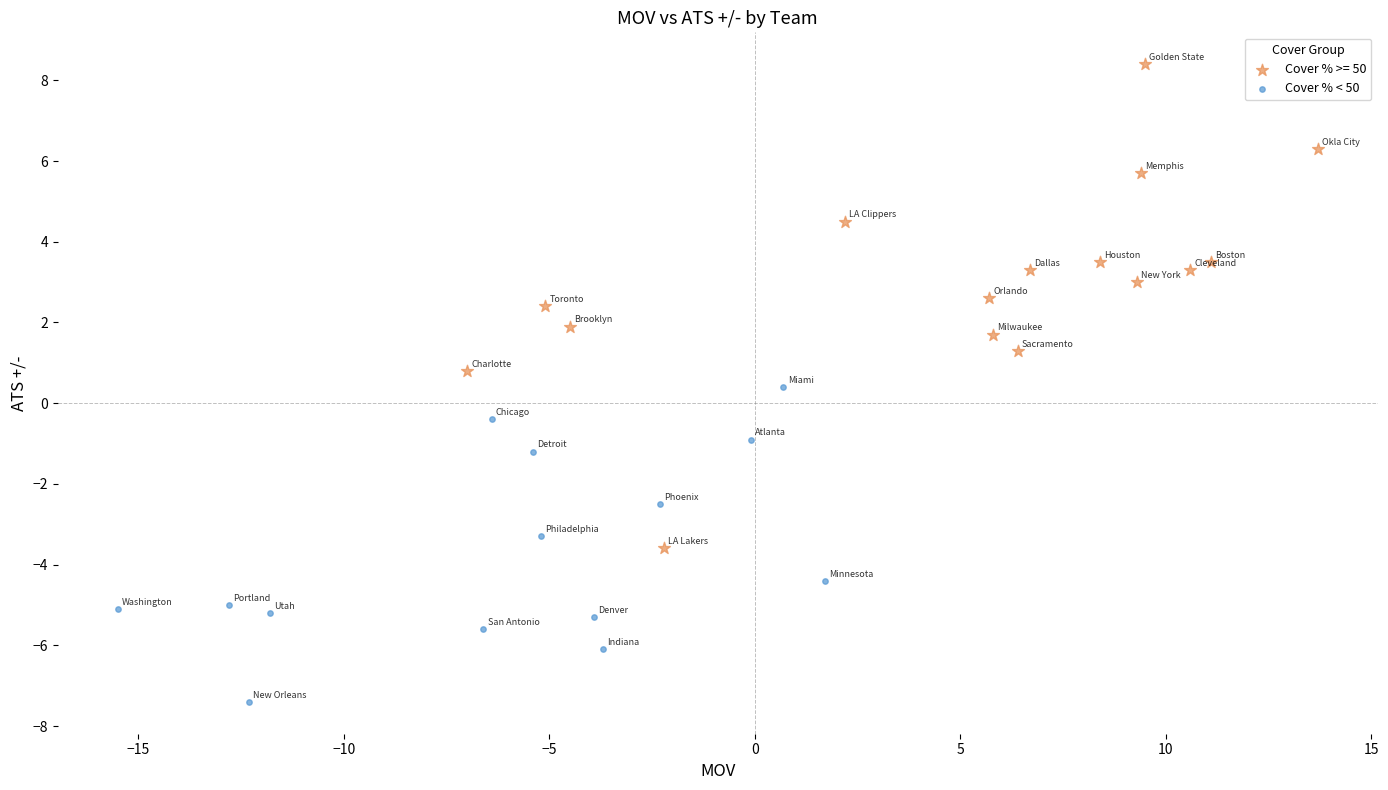

Which series has the largest Y range (max minus min)?

Cover % >= 50